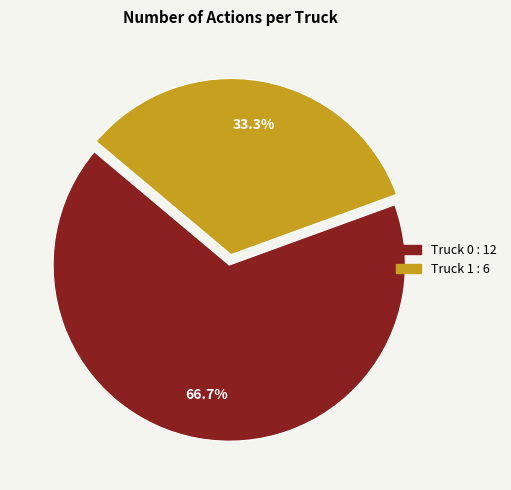

Is the sum of Truck 1 and Truck 0 greater than half?

Yes